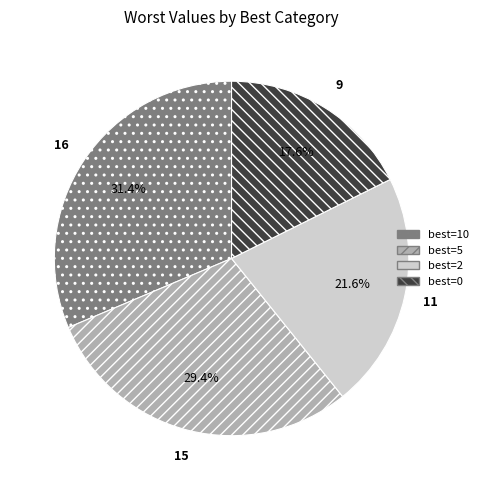

Is there a majority slice in this chart?

No